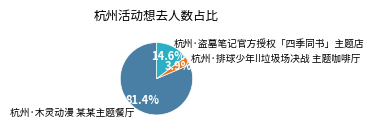

How many segments does this pie chart have?

3